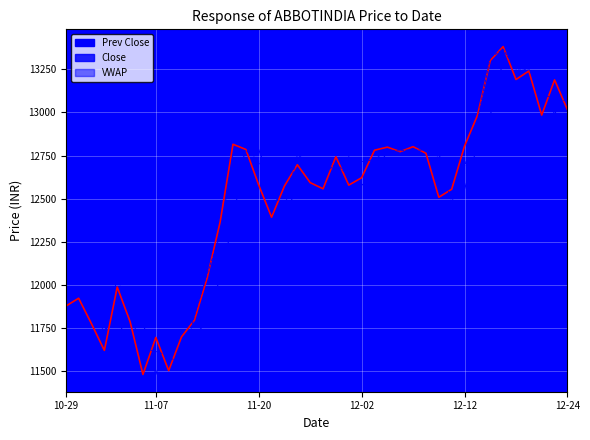

At which label does Prev Close reach its peak?

2019-12-18